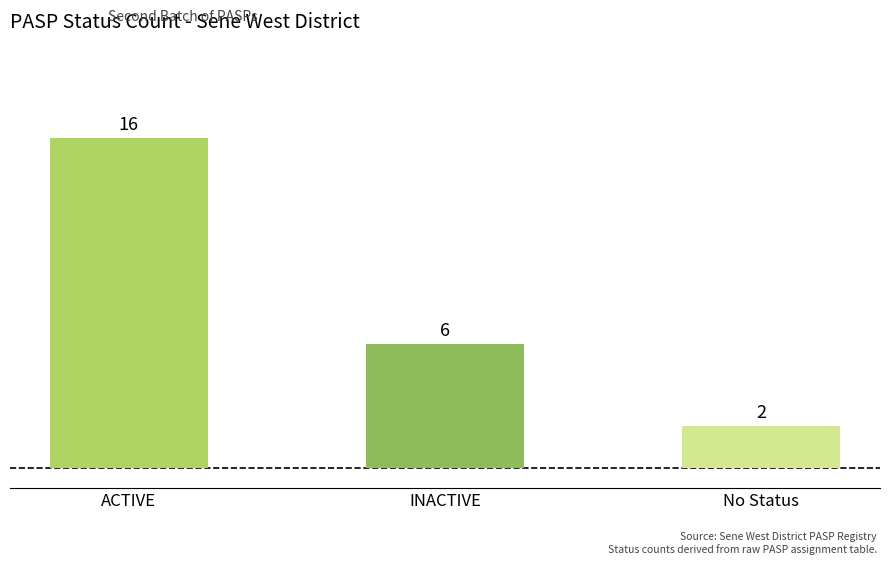

What is the ratio of the value at No Status to the value at ACTIVE?

0.1